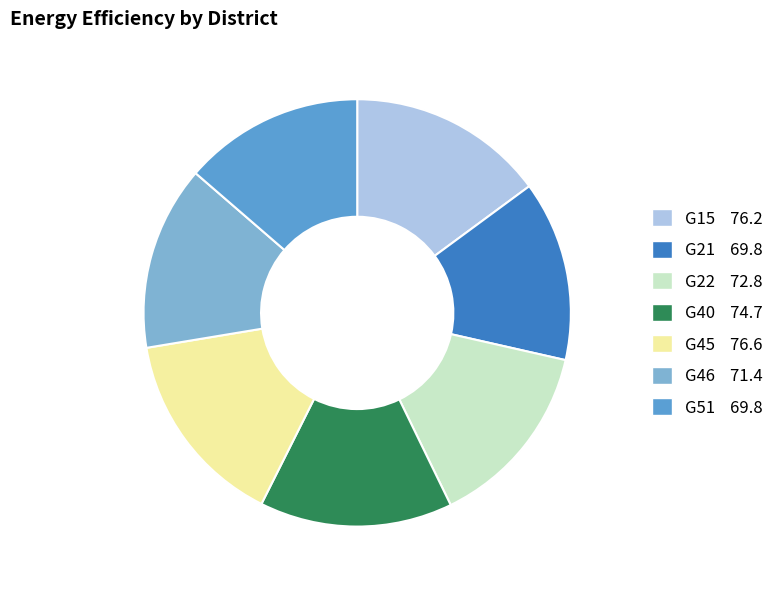

Does G46 71.4 represent more than half of the total?

No